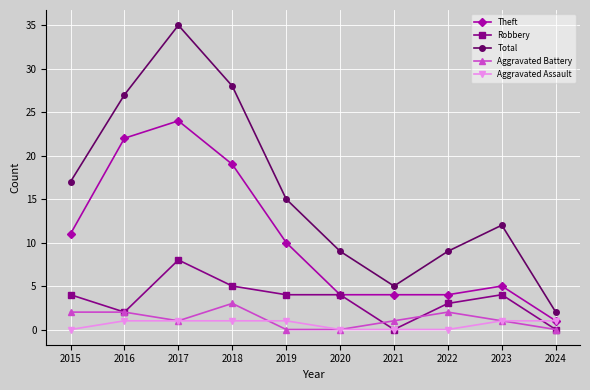

Read the Robbery value at 2017.

8